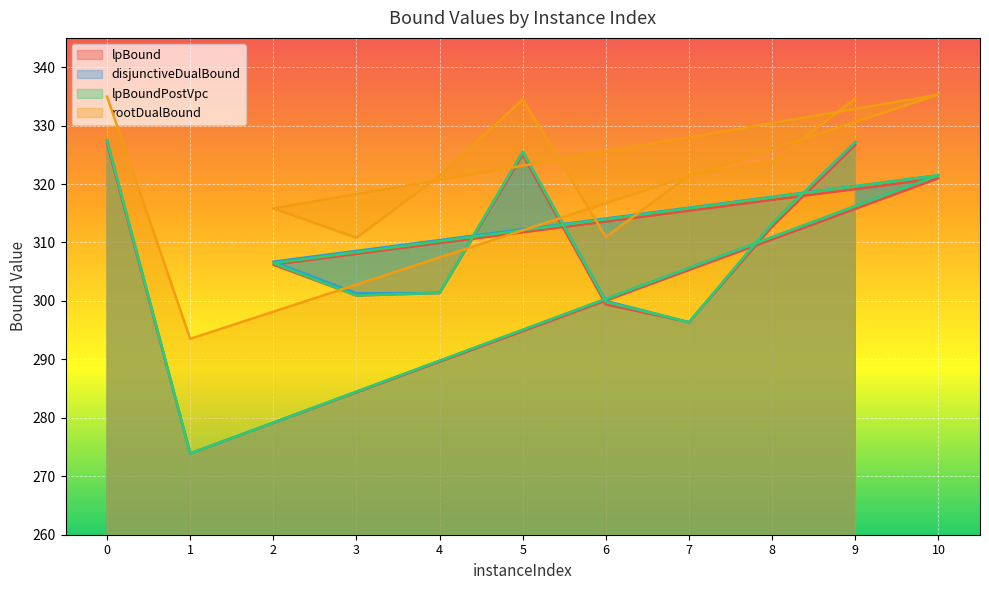

True or false: disjunctiveDualBound has a value of 197.1 at 8.

False